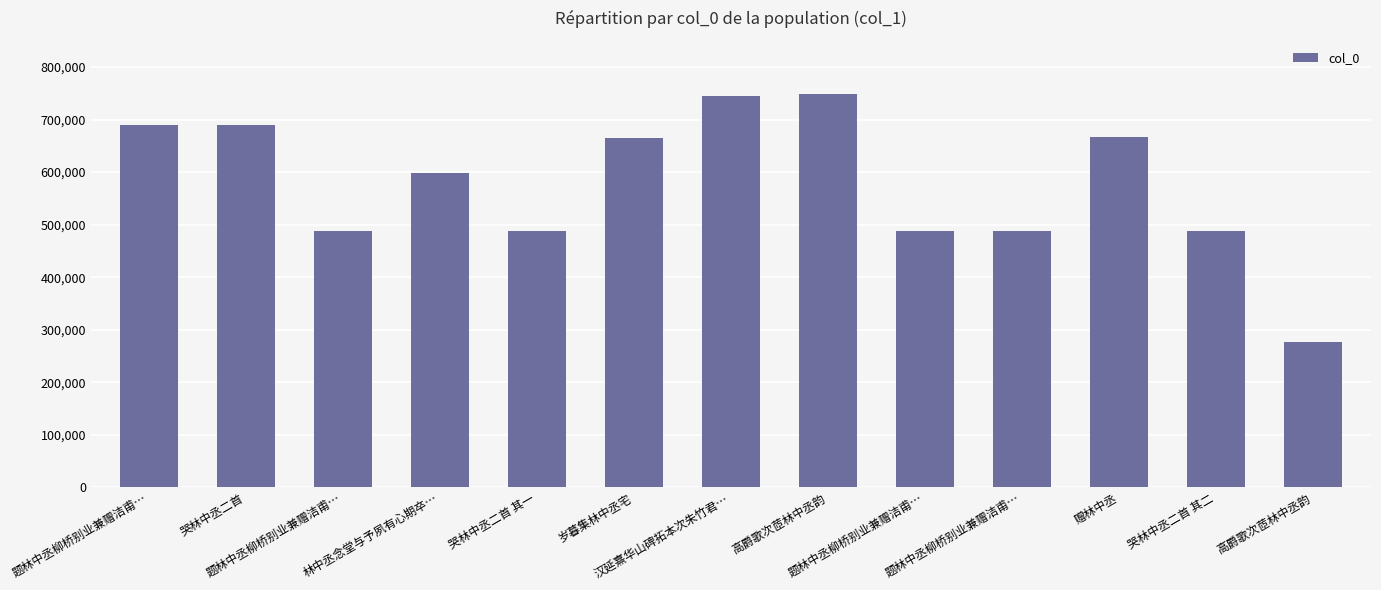

Which label corresponds to the largest value in the chart?

高爵歌次茝林中丞韵